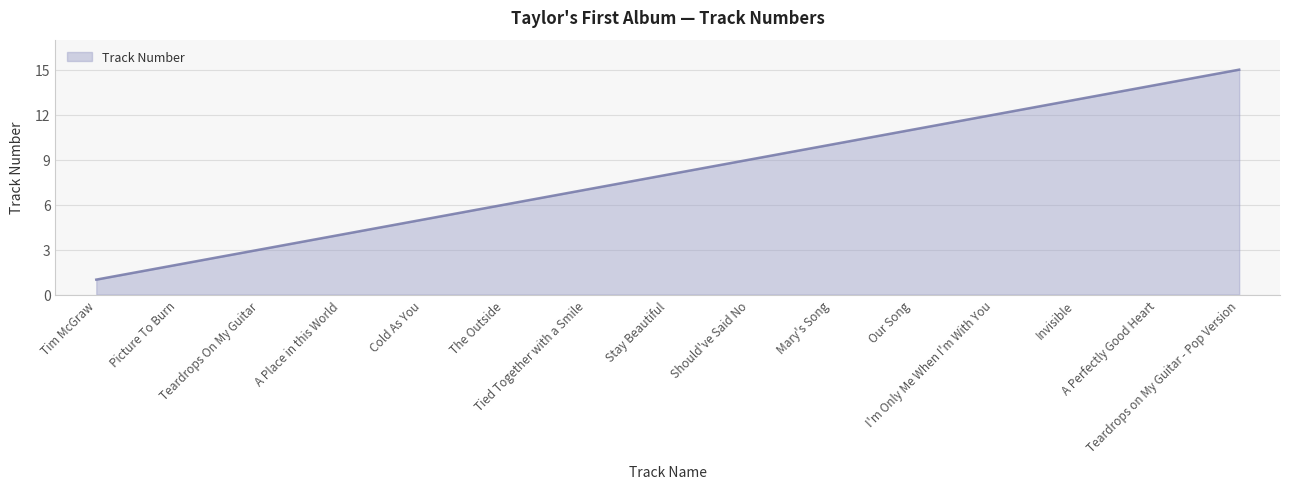

What position from the left is Tim McGraw?

1